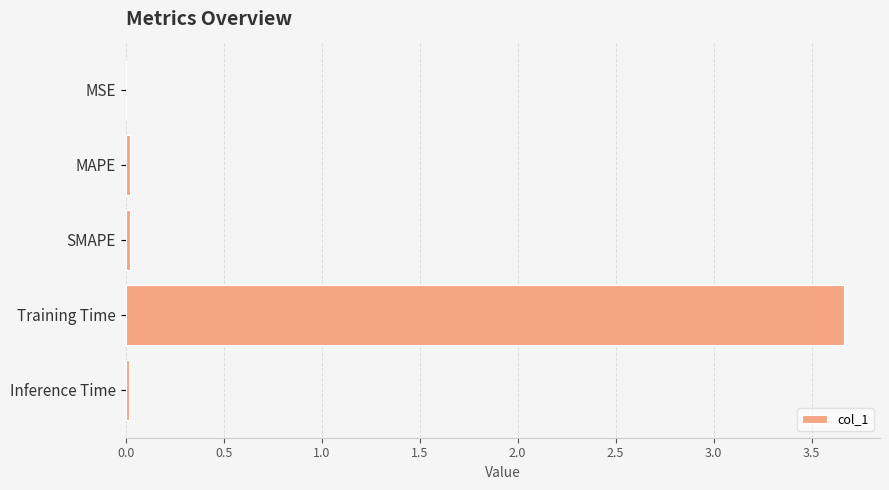

Is it true that the value at MAPE is 0.0?

True